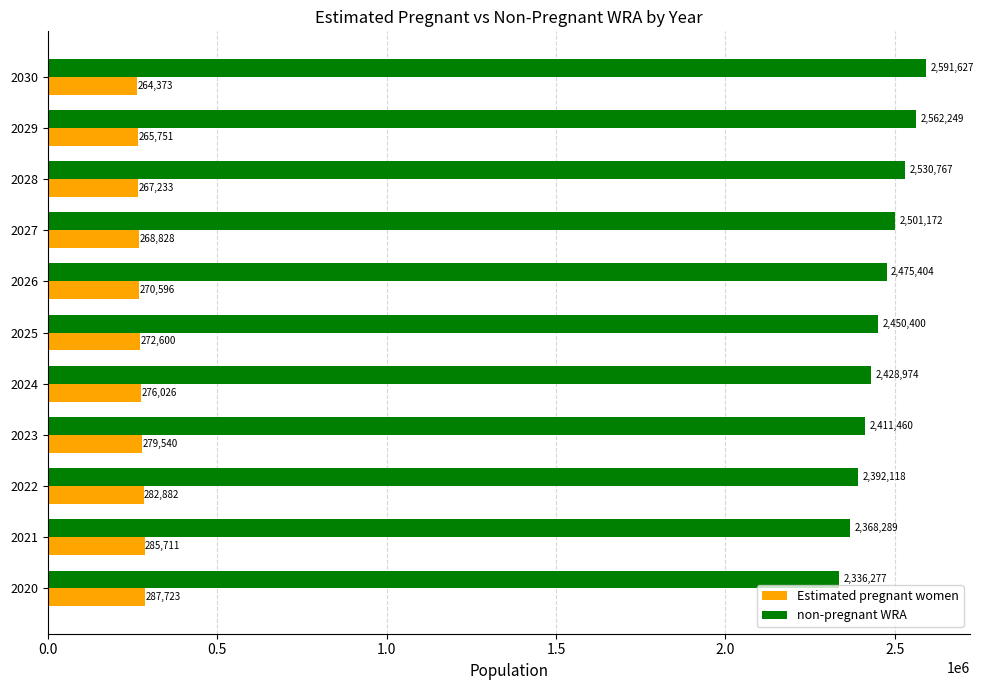

What is the difference between the maximum and minimum values in the non-pregnant WRA series?

255350.1